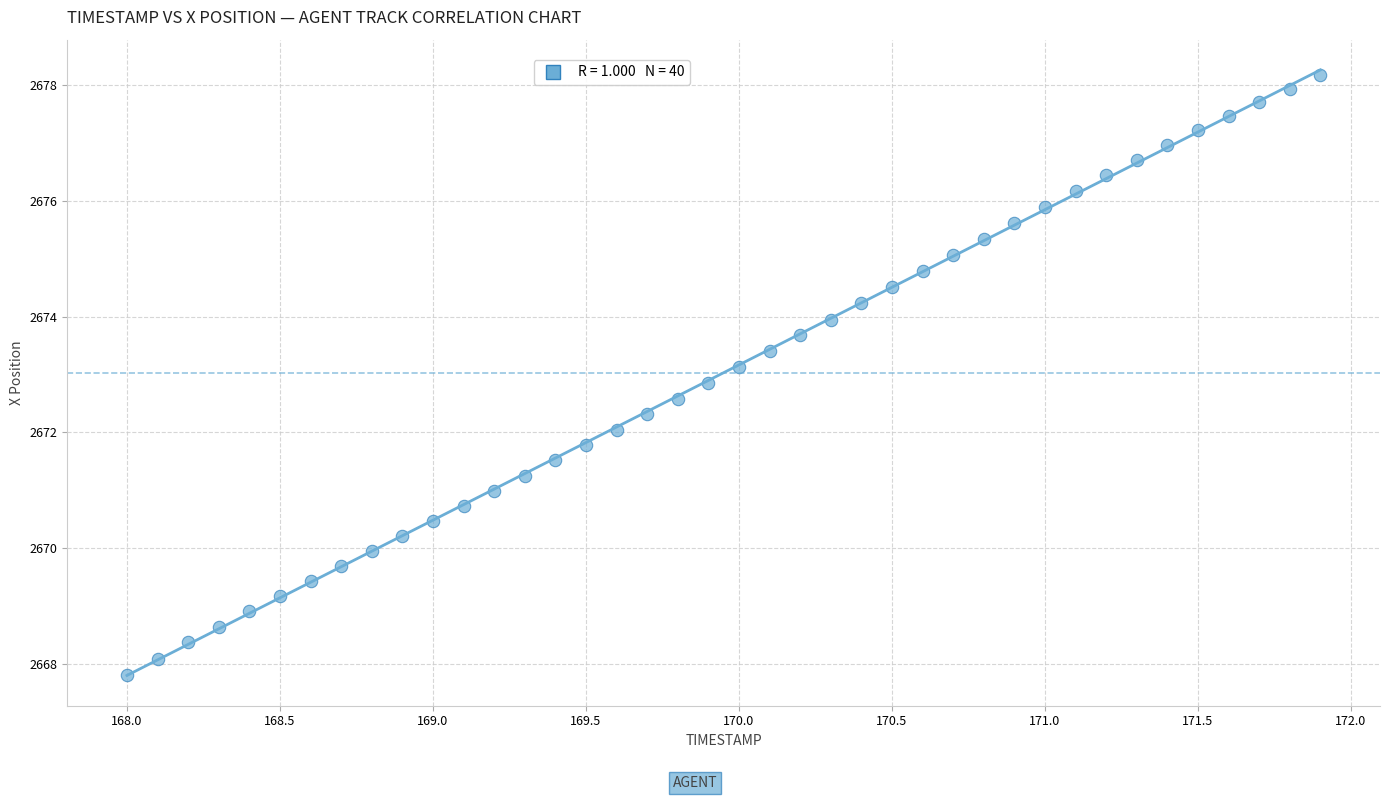

What is the range of Y values (max minus min)?

10.4